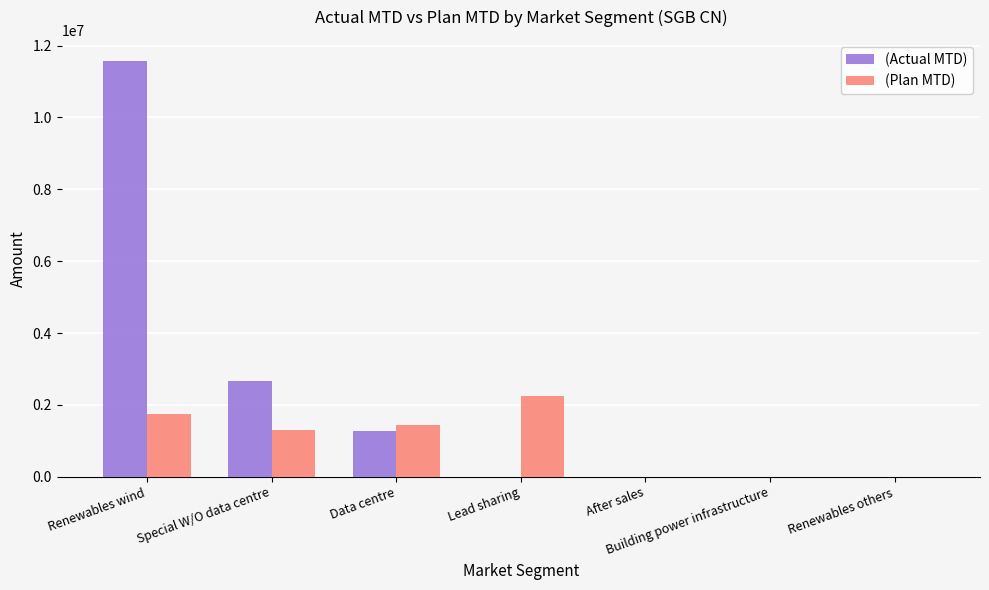

How many series are shown in this chart?

2